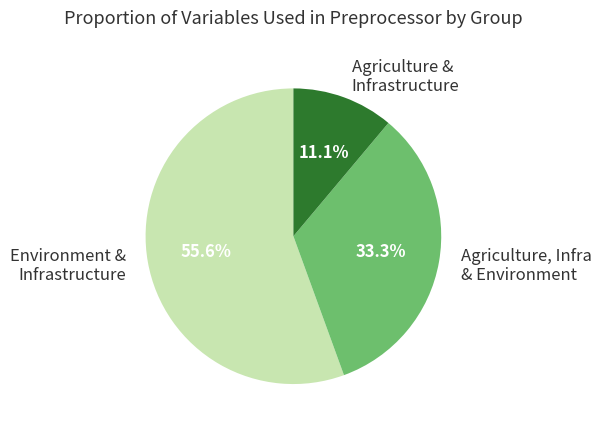

Which category has the smallest portion of the pie?

Agriculture & Infrastructure